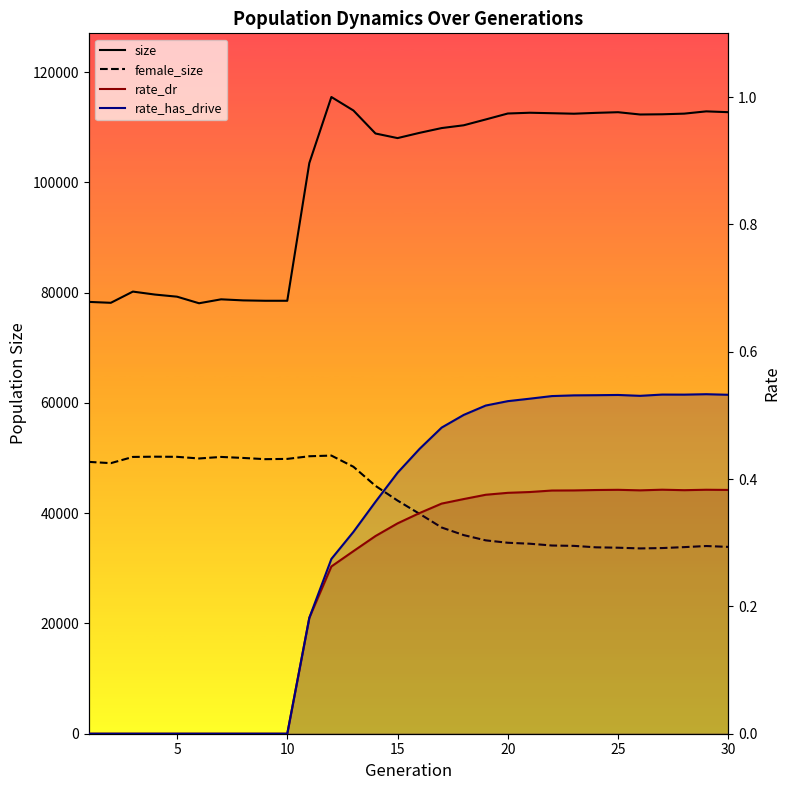

What is the total value across all series at 5?

127239.0